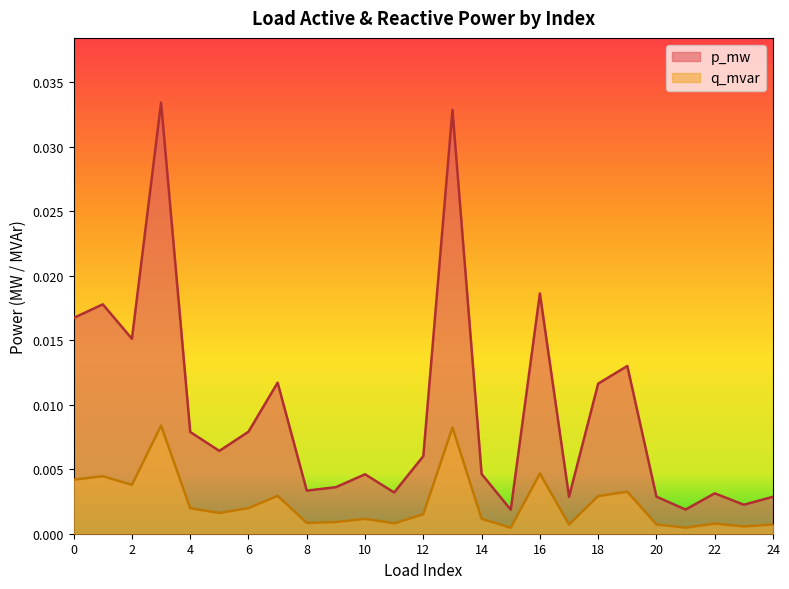

Which series has the widest spread of values?

p_mw